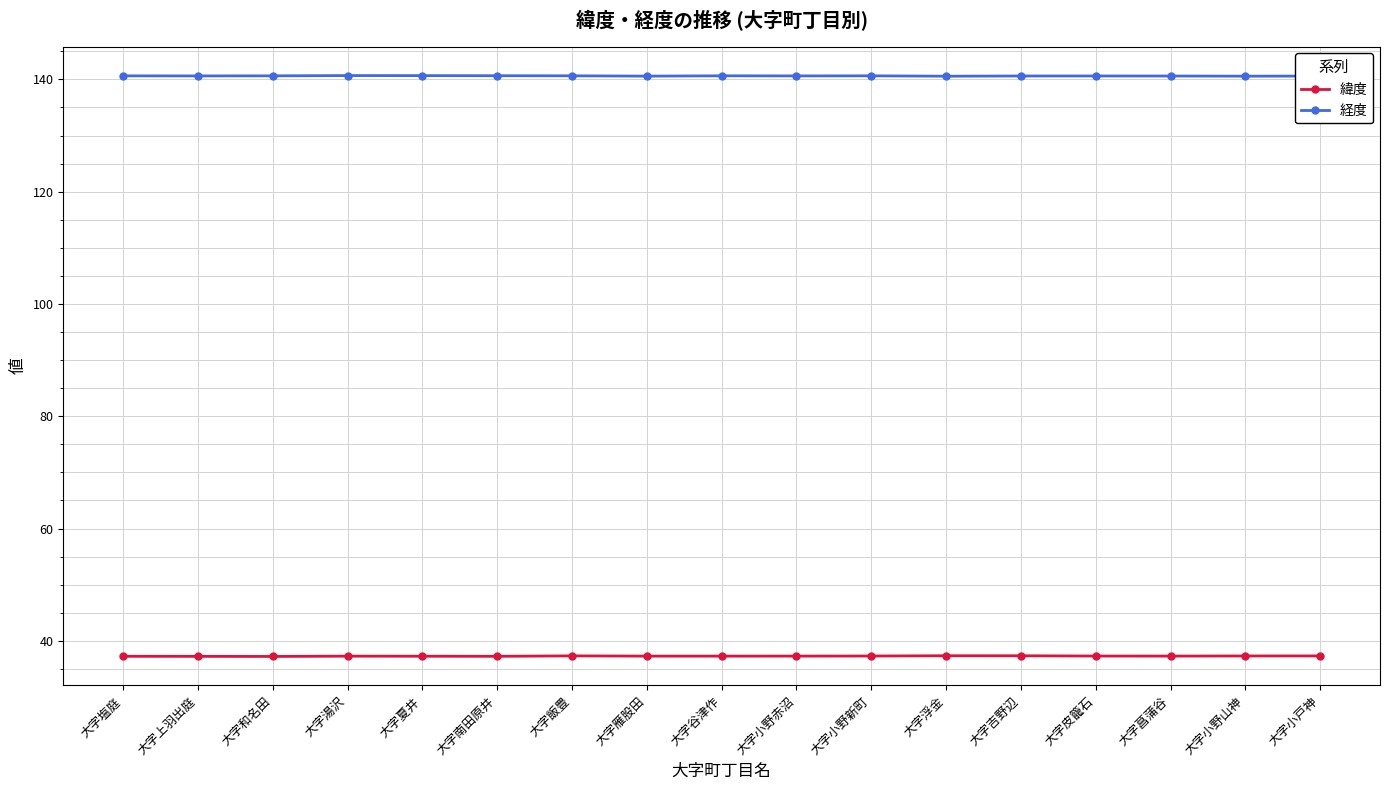

At 大字湯沢, list the series in order from smallest to largest.

緯度, 経度